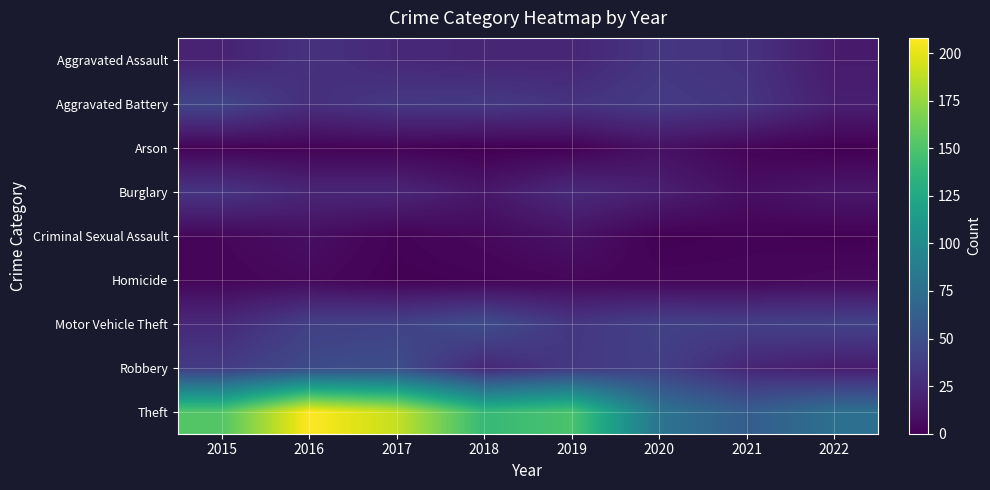

List the series in order of their peak value, lowest first.

Homicide, Arson, Criminal Sexual Assault, Burglary, Aggravated Assault, Aggravated Battery, Motor Vehicle Theft, Robbery, Theft